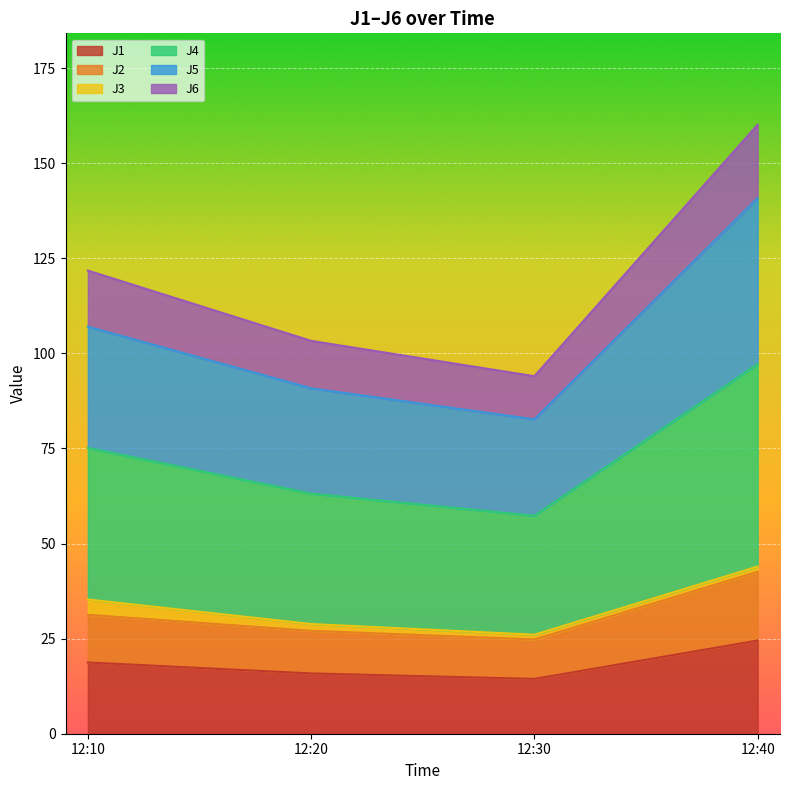

What is the lowest value of the J1 series?

14.4